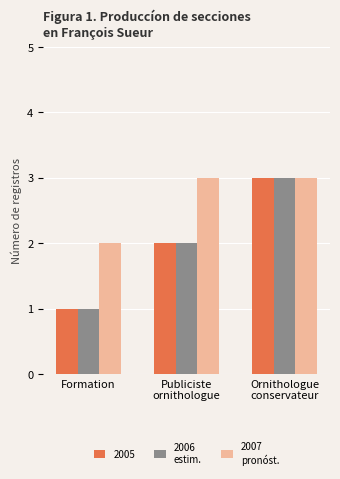

At which category does the chart reach its minimum across all series?

Formation